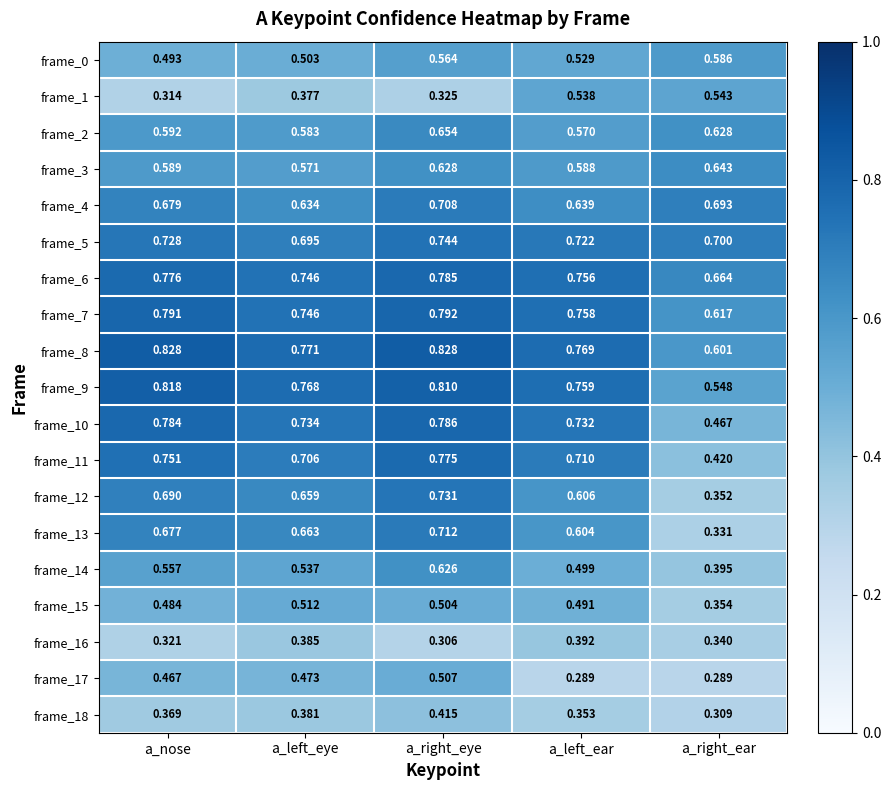

At which category is the sum across all series the highest?

a_right_eye